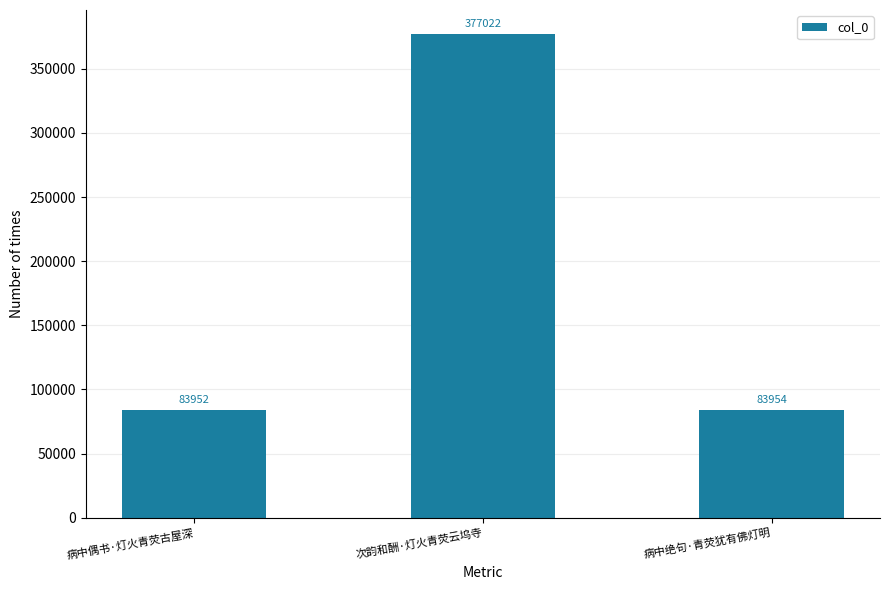

How many categories are shown in the chart?

3